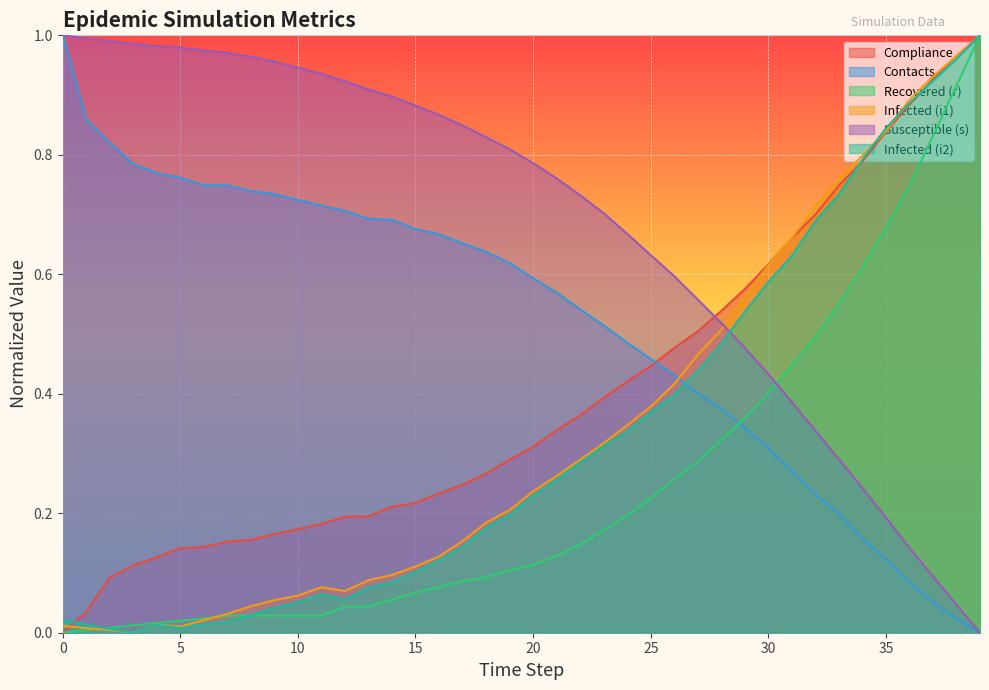

What is the spread (max minus min) of values at 26?

0.3